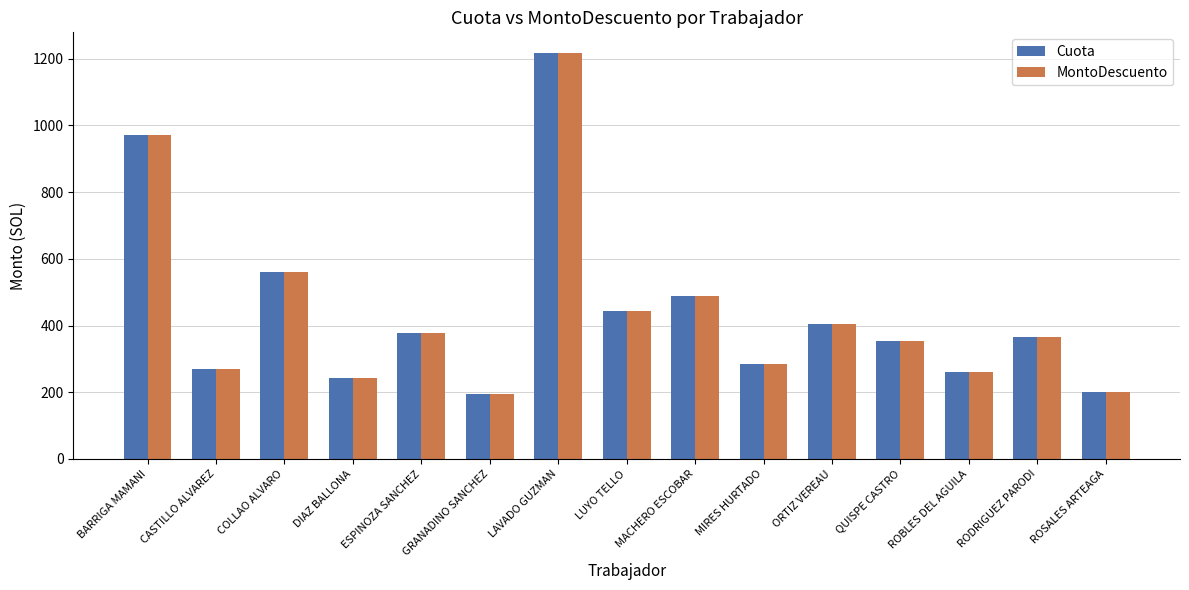

What is the approximate value of MontoDescuento at BARRIGA MAMANI?

970.1